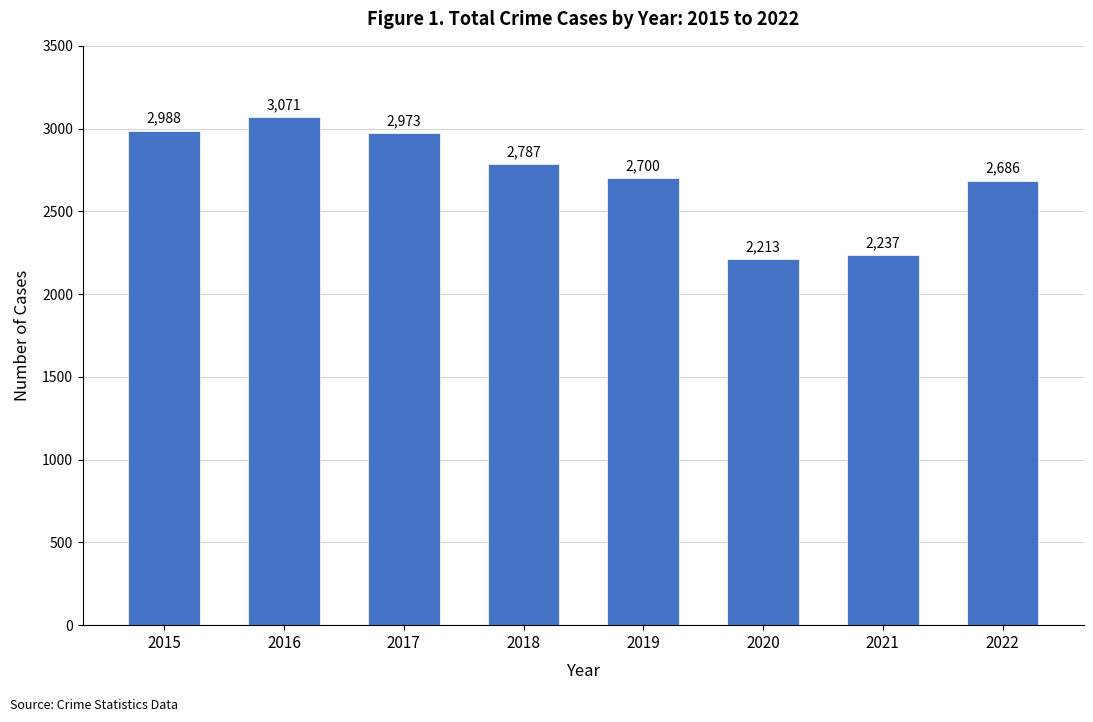

What is the change in value from 2018 to 2021?

-550